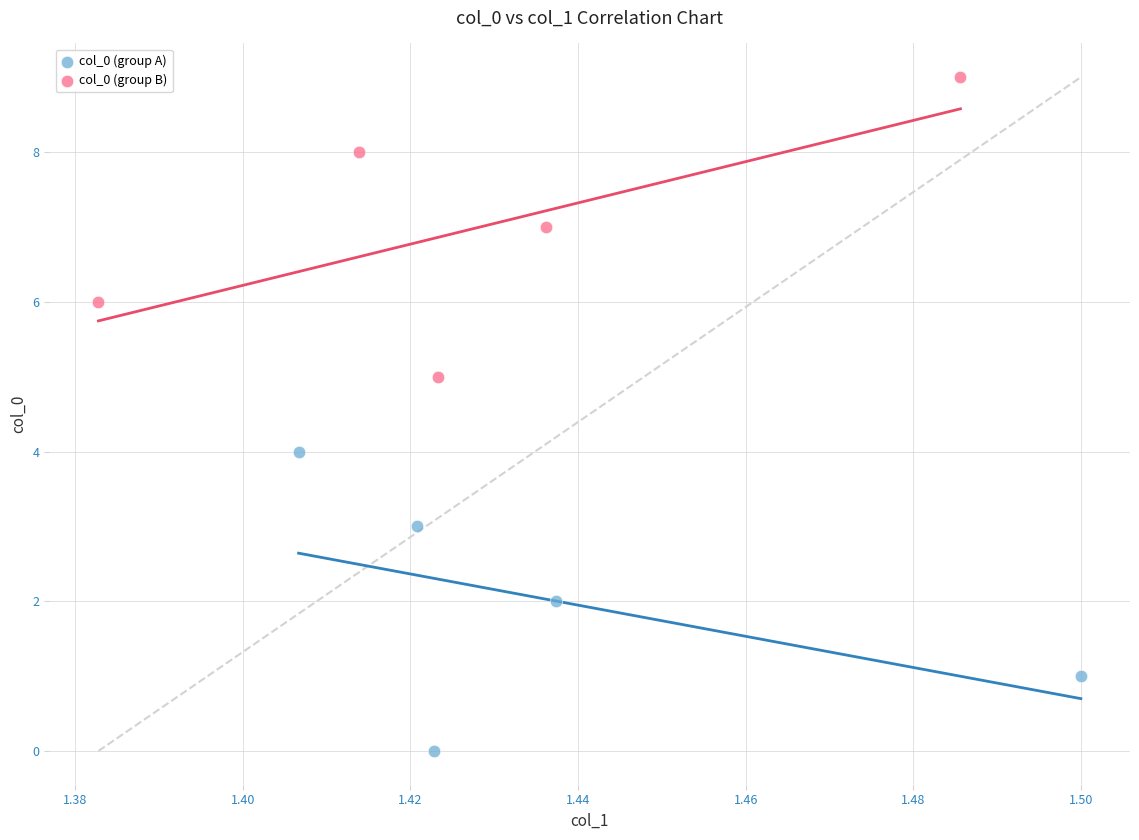

Which series reaches the maximum Y coordinate?

col_0 (group B)